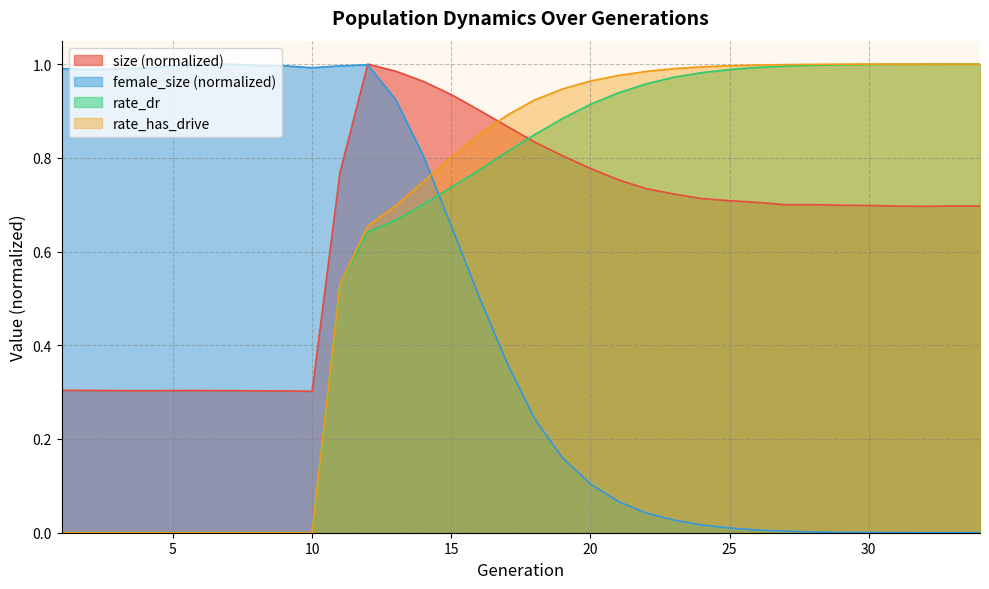

Does the chart display data point markers on the line(s)?

No